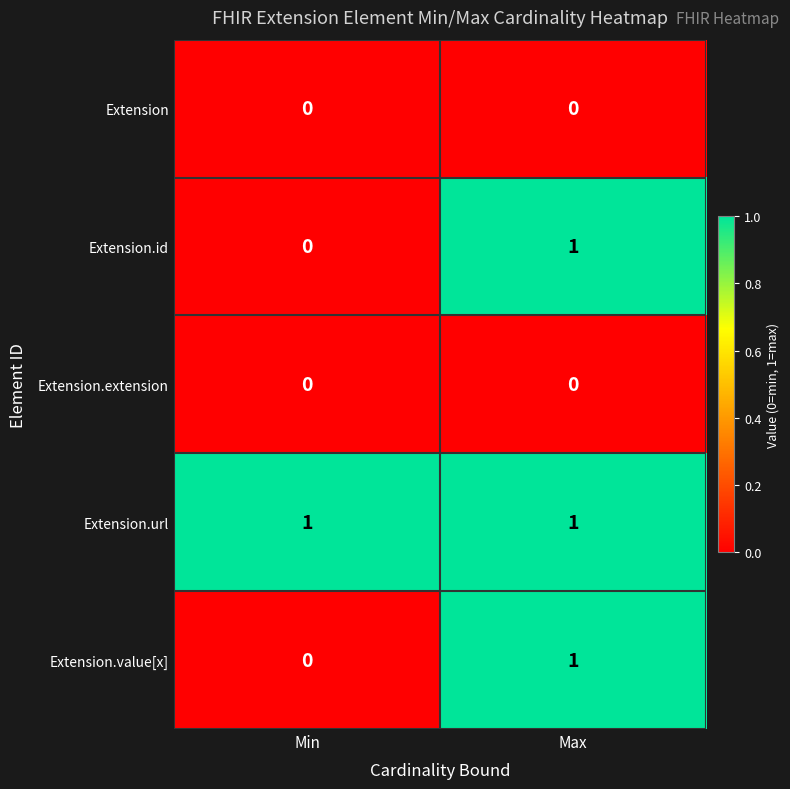

The value of Extension.id at Max is 2. True or false?

False